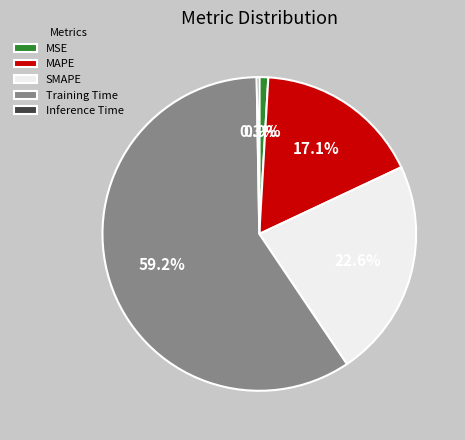

True or false: MSE accounts for 6% of the total.

False